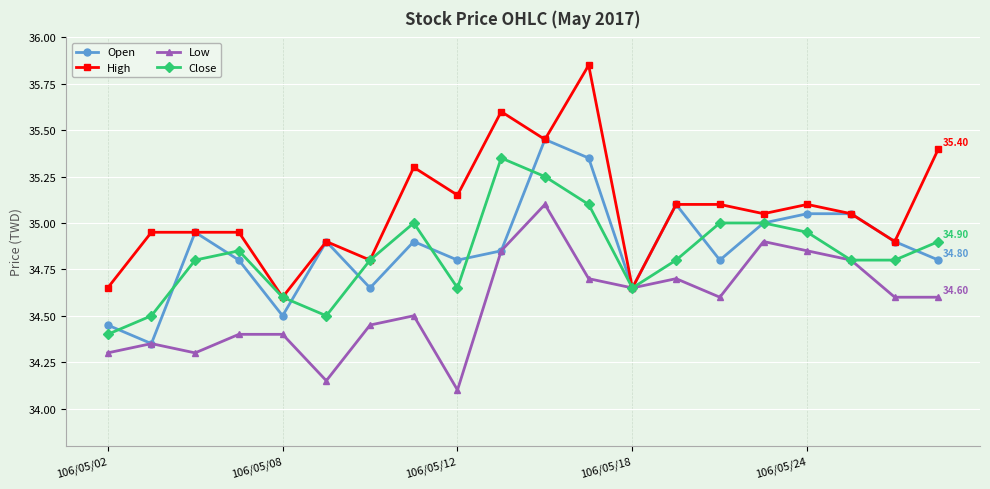

Which series has the largest total across all categories?

High